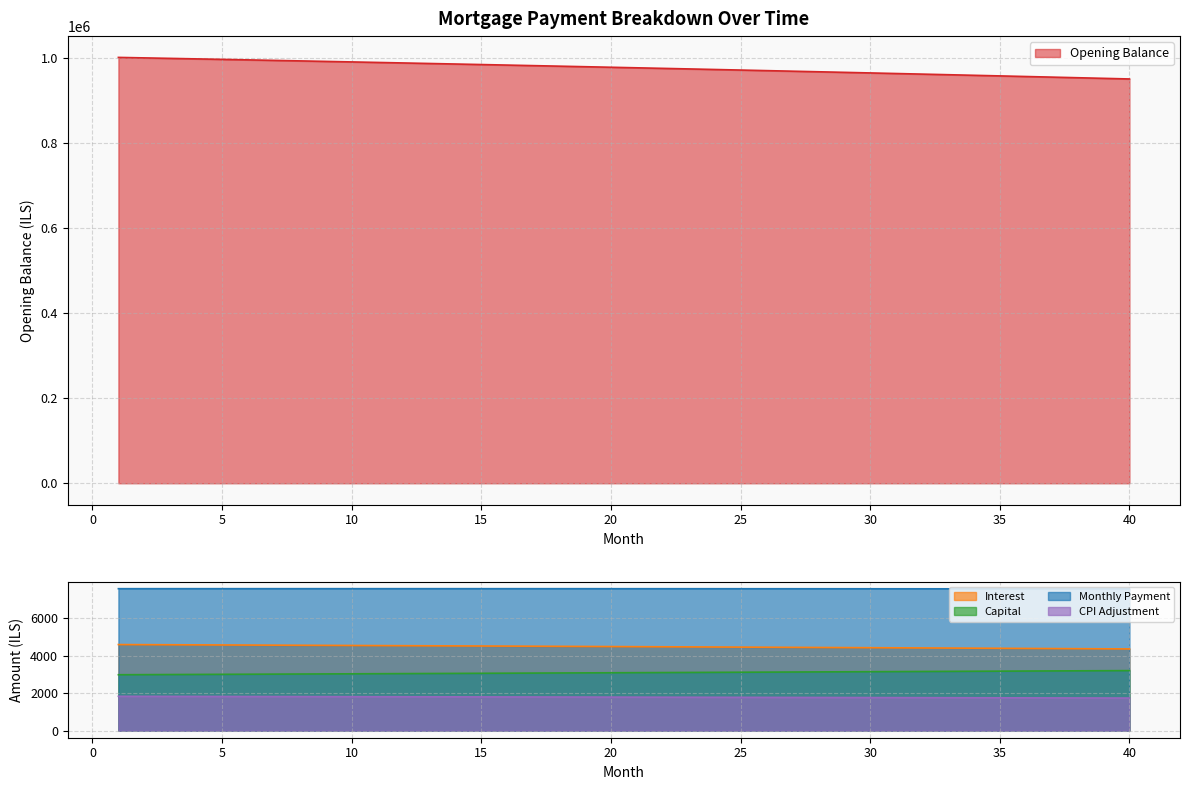

True or false: capital and opening_balance intersect in this chart.

False